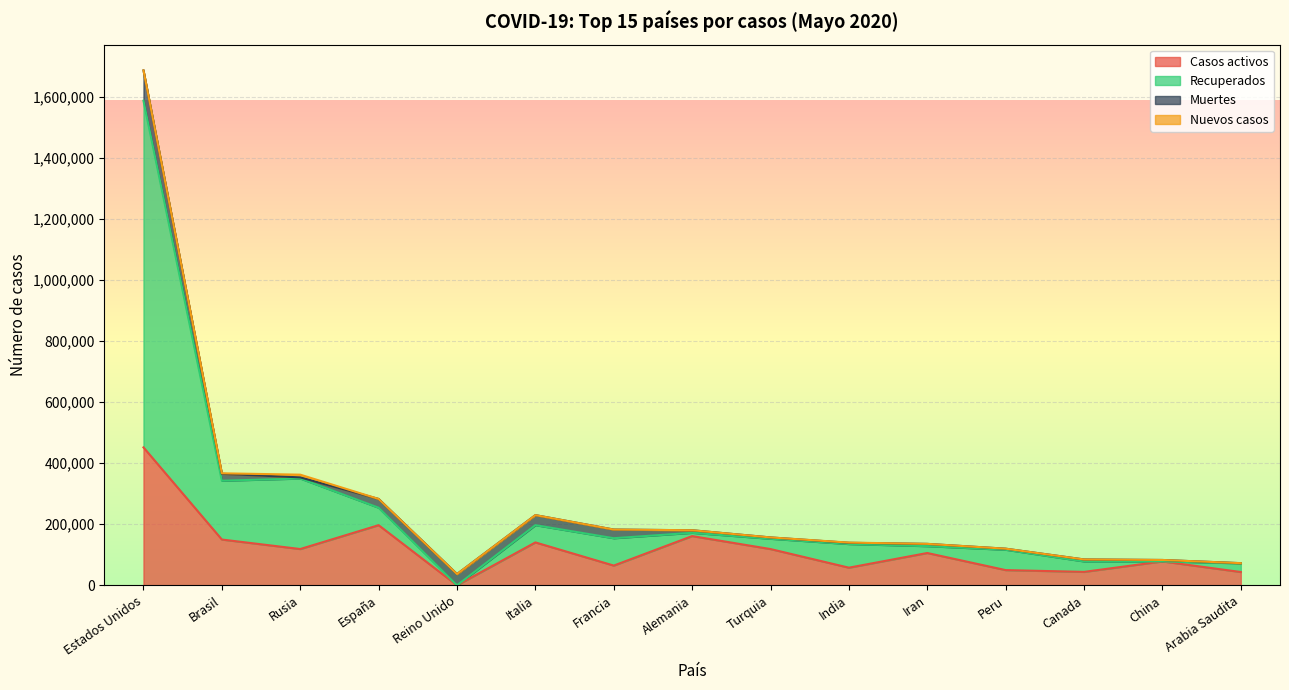

At which category is the sum across all series the highest?

Estados Unidos